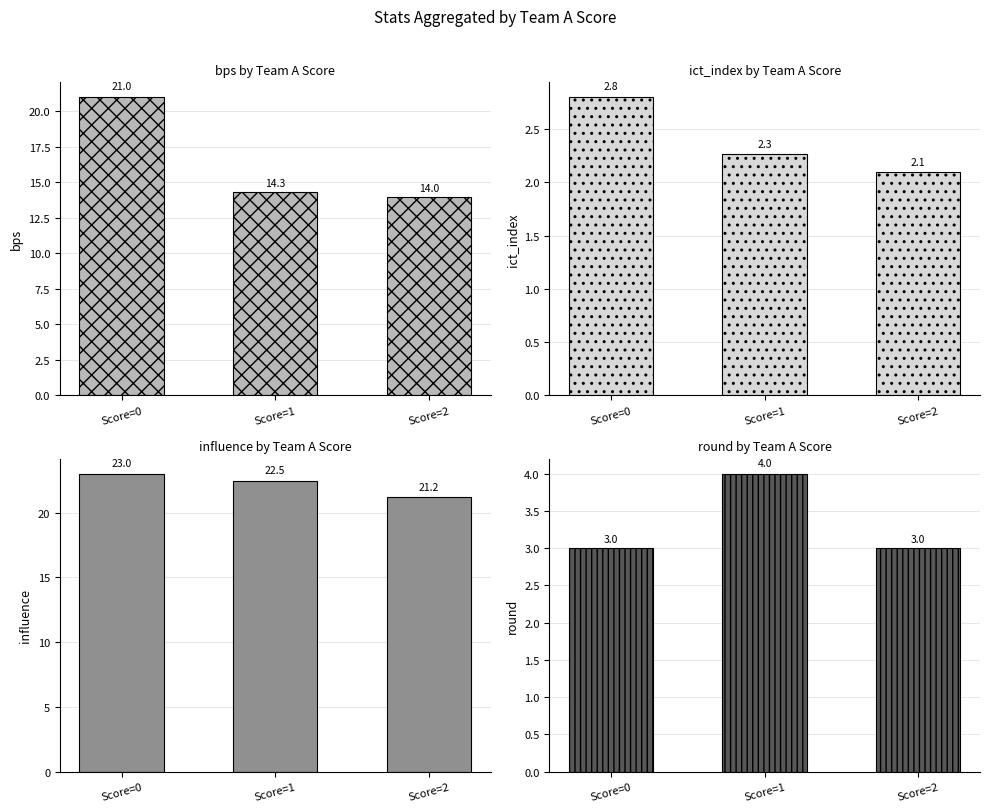

Which series changed the most between Score=0 and Score=1?

bps